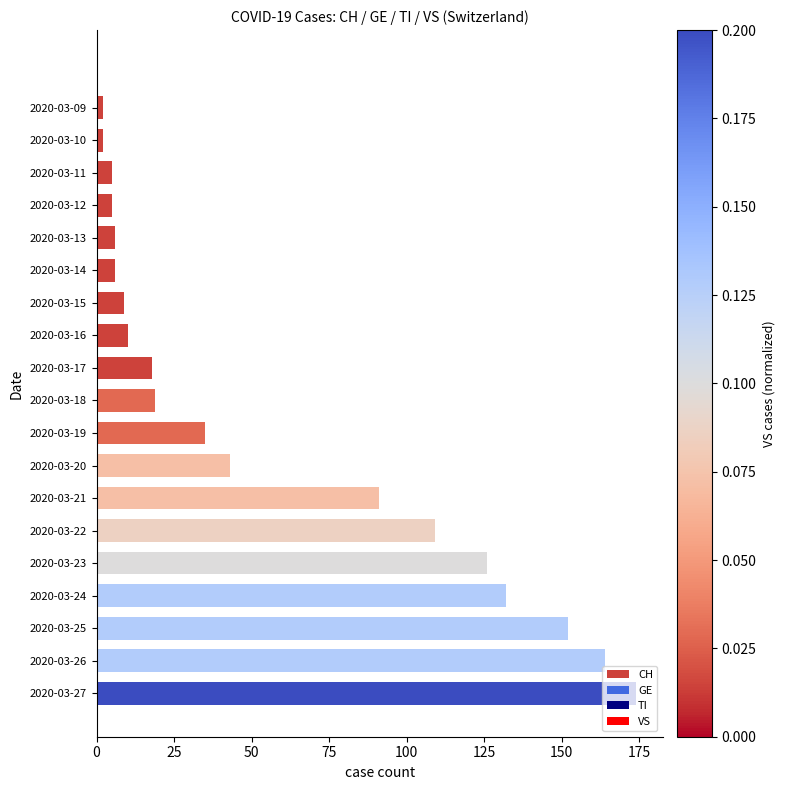

What is the change in value from 2020-03-16 to 2020-03-24?

+122